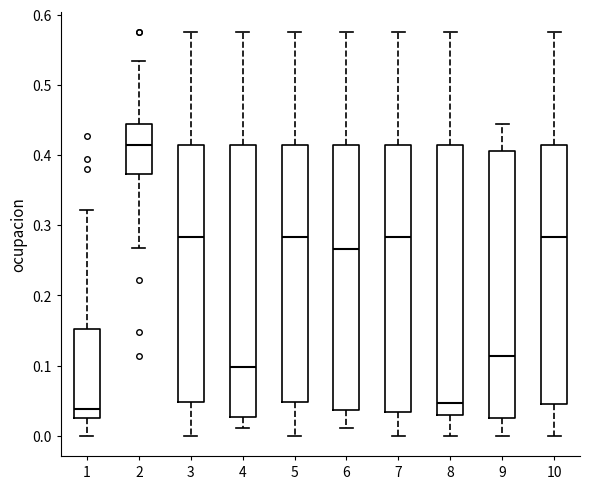

Reading left to right, transcribe this box plot: for each box, give where its median line is, the range the box spans, and where its two whiskers end, as read against the y-axis. The values are not printed on the chart, so give them approximately, as read against the axis.

1: median 0.04, box 0.03 to 0.15, whiskers 0.00 to 0.32
2: median 0.41, box 0.37 to 0.44, whiskers 0.27 to 0.53
3: median 0.28, box 0.05 to 0.41, whiskers 0.00 to 0.58
4: median 0.10, box 0.03 to 0.41, whiskers 0.01 to 0.58
5: median 0.28, box 0.05 to 0.41, whiskers 0.00 to 0.58
6: median 0.27, box 0.04 to 0.41, whiskers 0.01 to 0.58
7: median 0.28, box 0.03 to 0.41, whiskers 0.00 to 0.58
8: median 0.05, box 0.03 to 0.41, whiskers 0.00 to 0.58
9: median 0.11, box 0.03 to 0.41, whiskers 0.00 to 0.44
10: median 0.28, box 0.05 to 0.41, whiskers 0.00 to 0.58